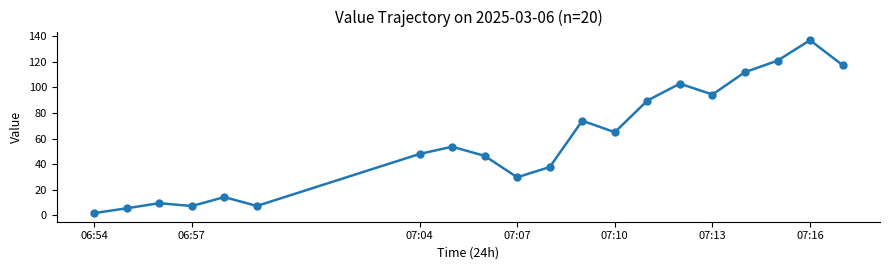

What is the average value?

58.8